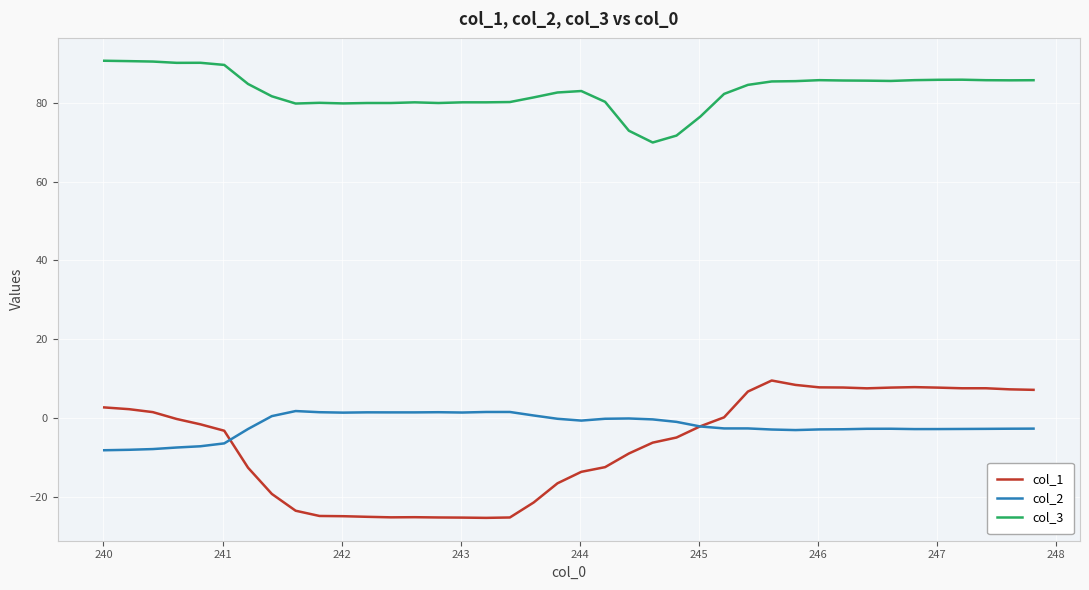

What are all the series names shown in the legend?

col_1, col_2, col_3